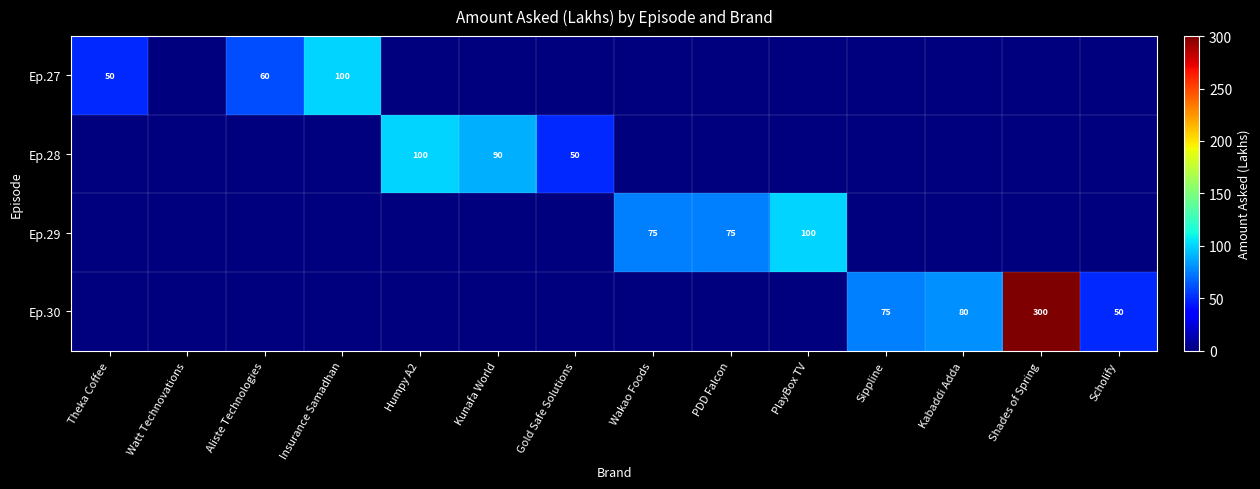

What is the maximum value for Ep.29?

100